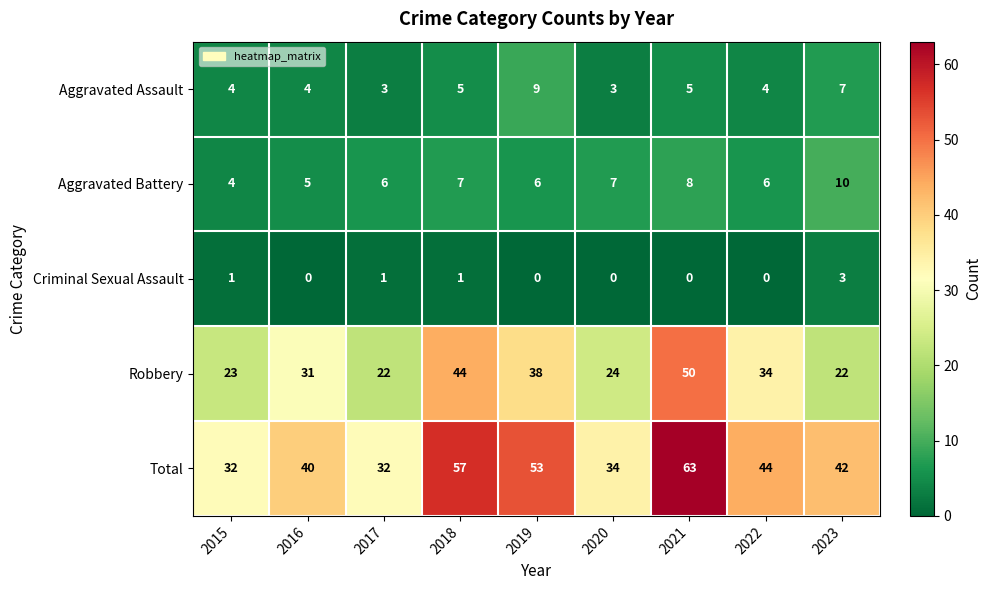

What is the spread (max minus min) of values at 2017?

31